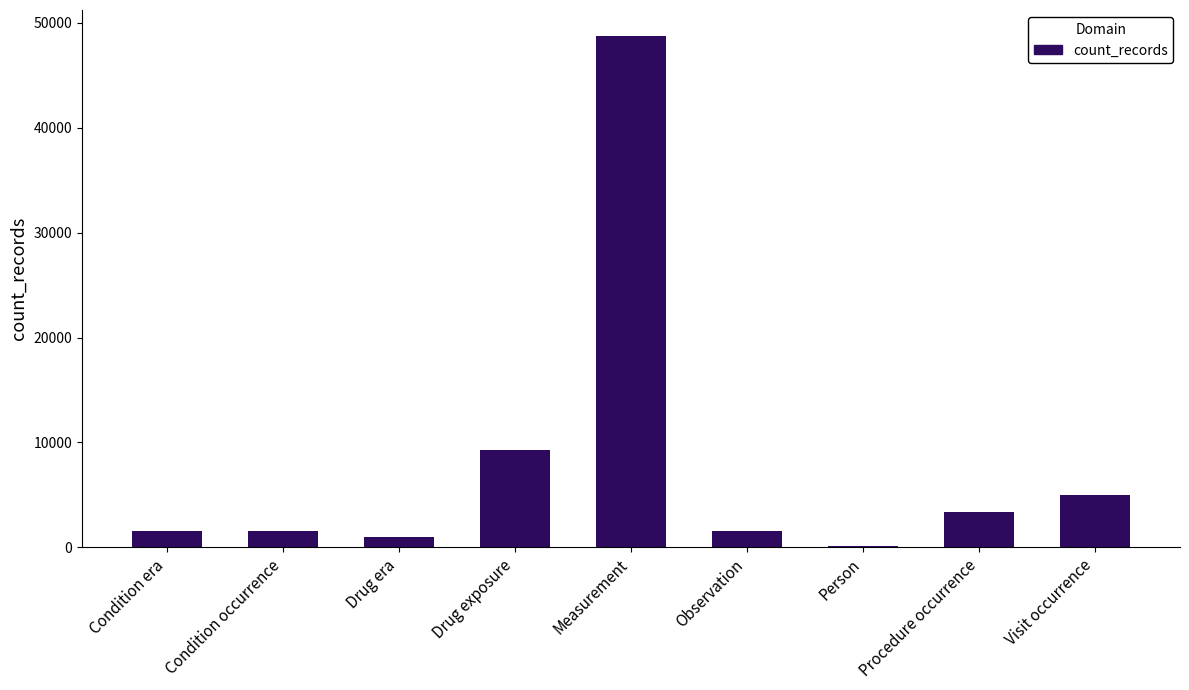

At which category does the chart reach its peak across all series?

Measurement